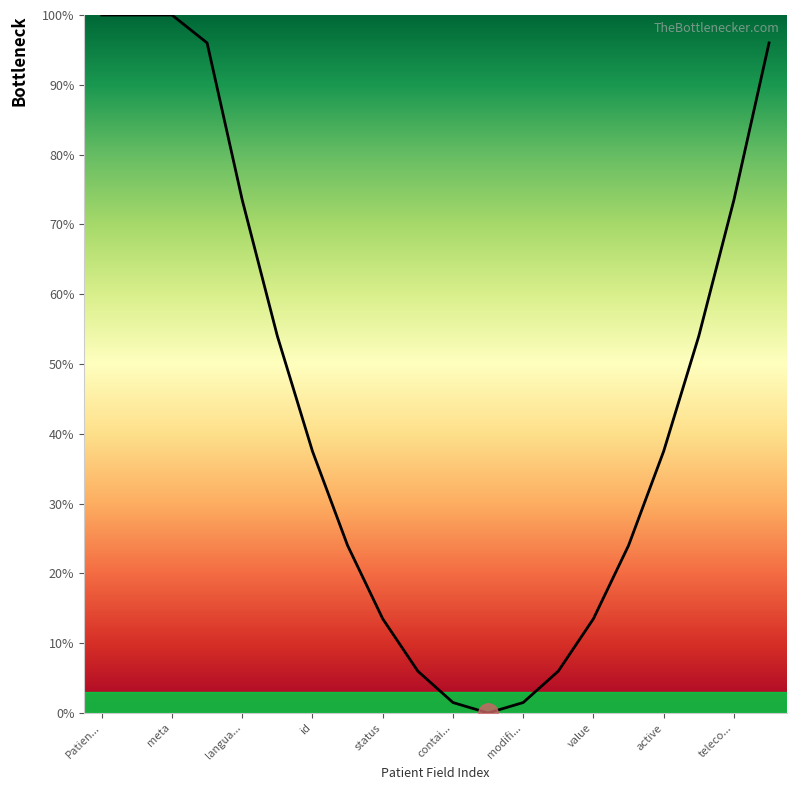

What is the maximum value shown in the chart?

100.0